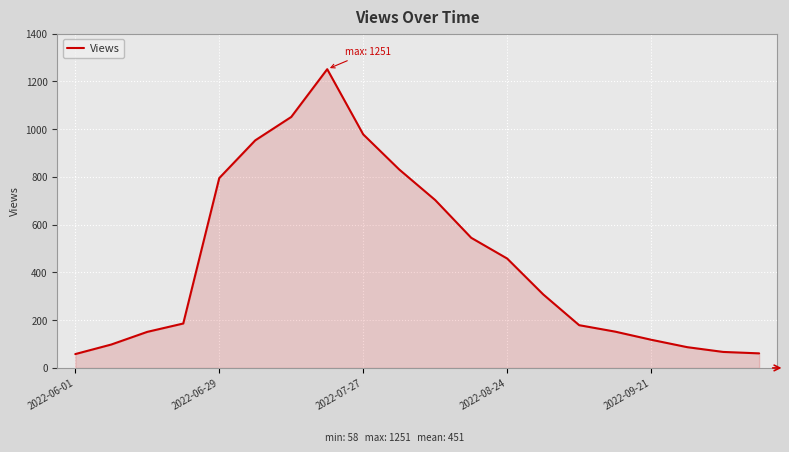

What is the maximum value shown in the chart?

1251